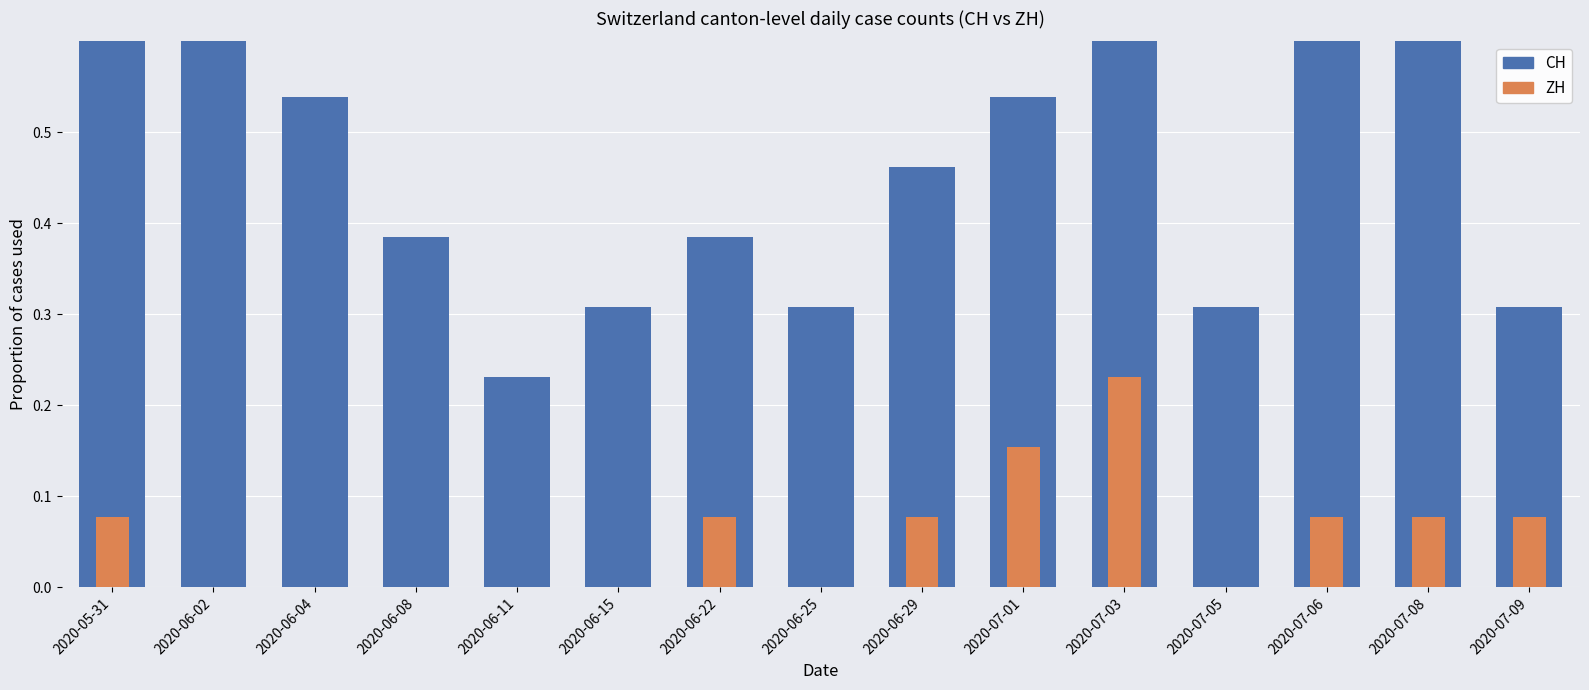

Between 2020-06-04 and 2020-07-05, which series saw the biggest shift?

CH (national total)